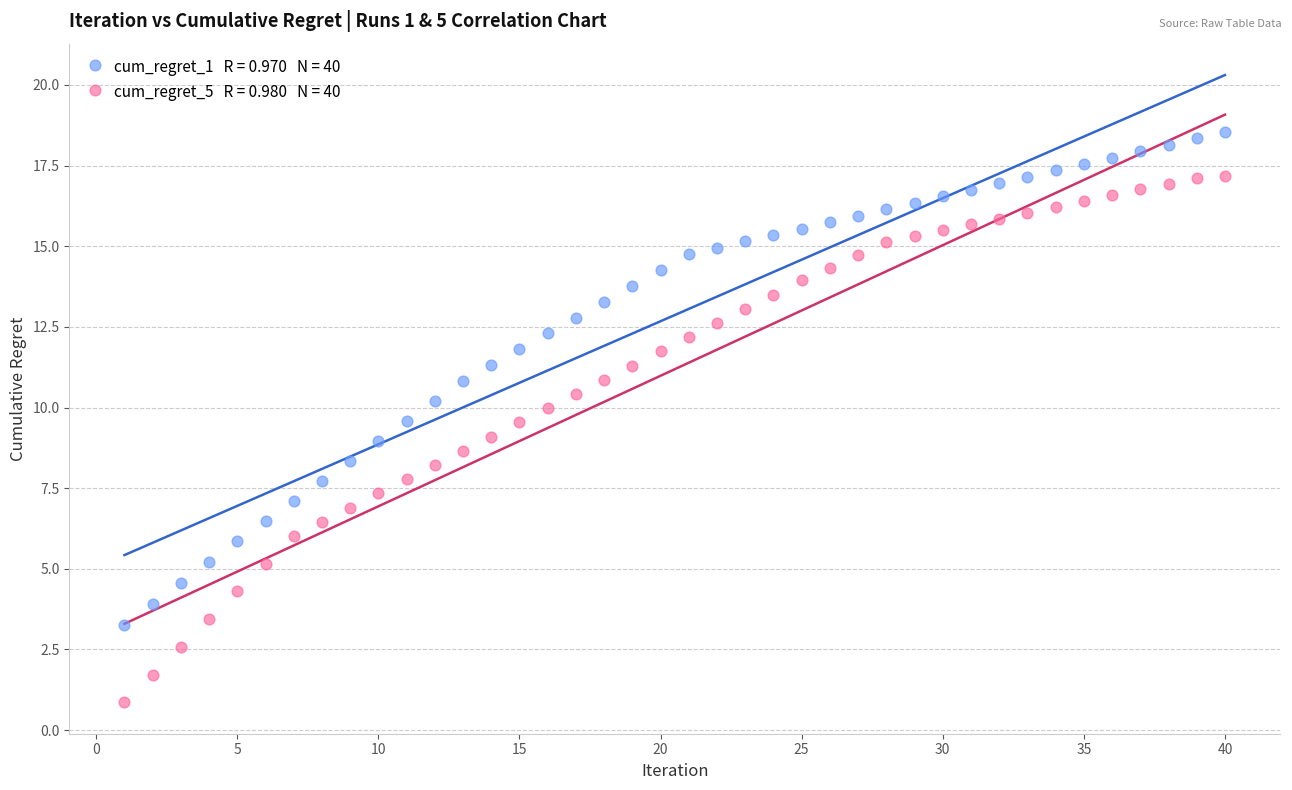

Across all data points, what is the range of X values (max minus min)?

39.0